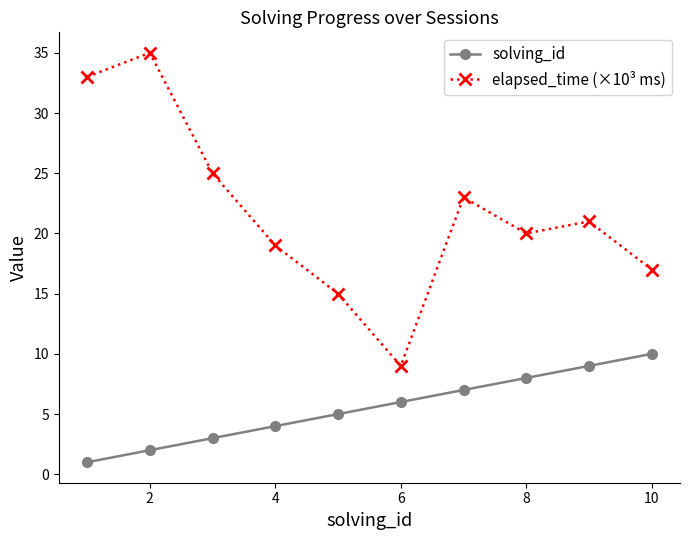

How many categories are shown in the chart?

10